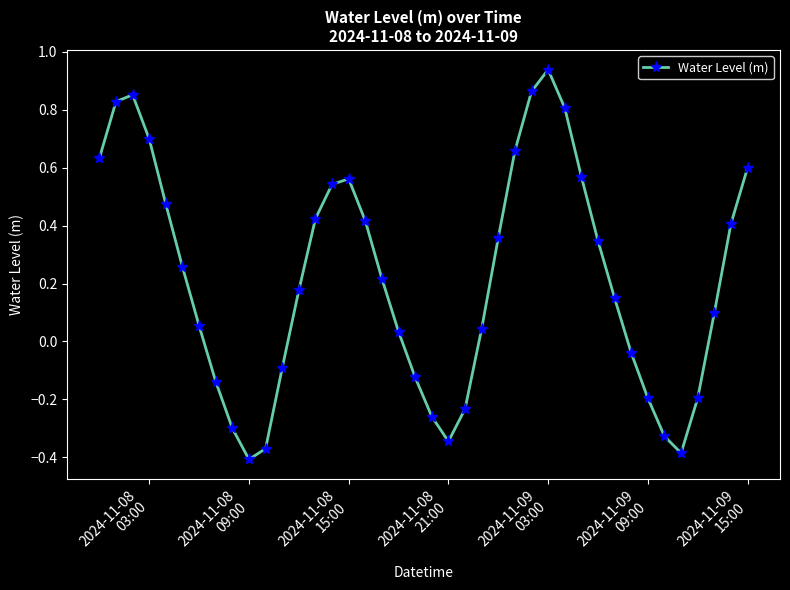

What is the sum of all values?

8.6